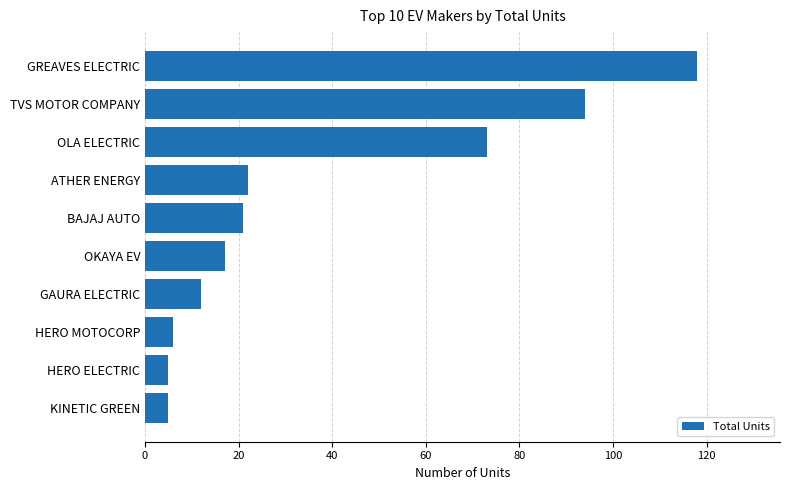

What is the smallest value displayed?

5